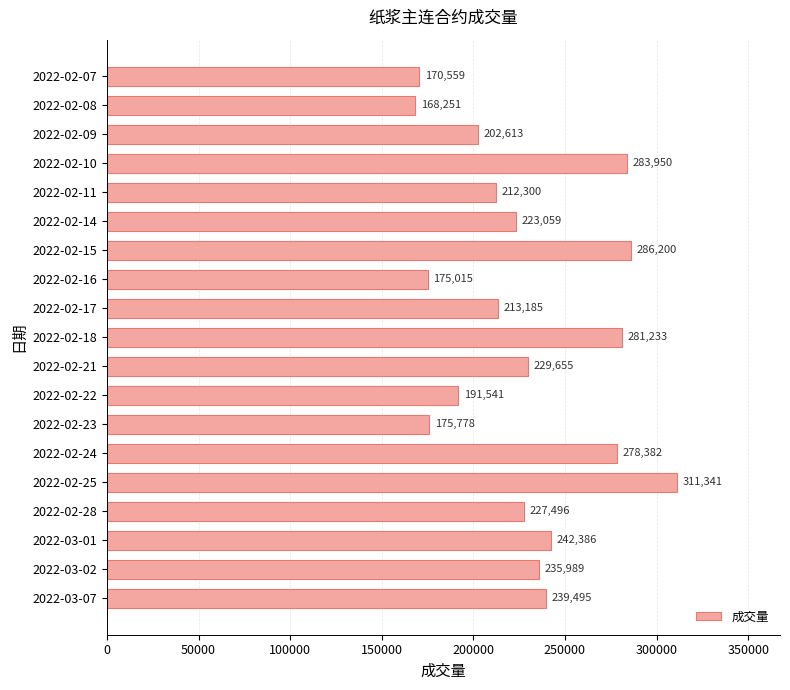

What is the greatest value displayed?

311341